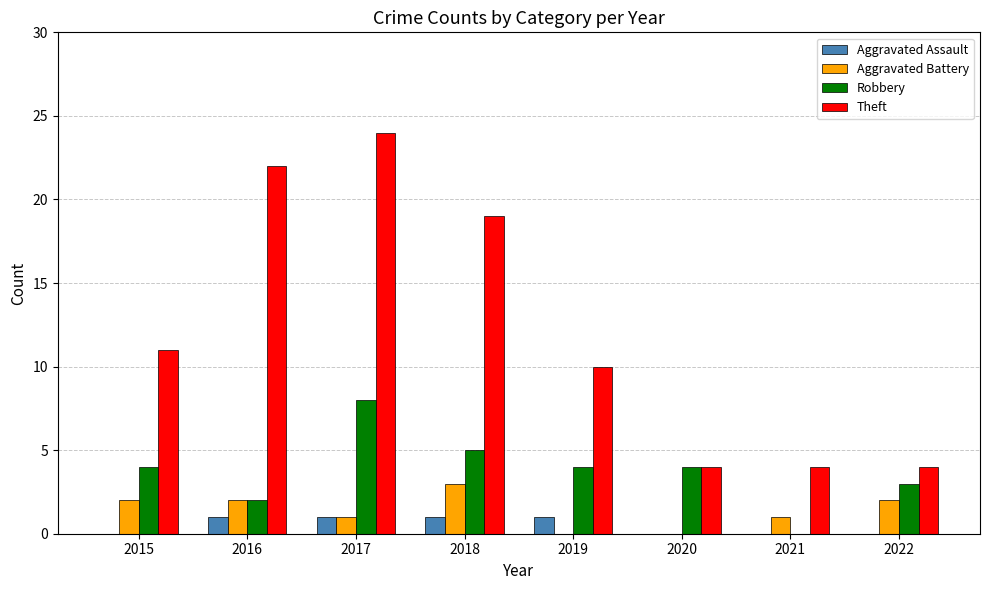

Count the number of categories in the chart.

8